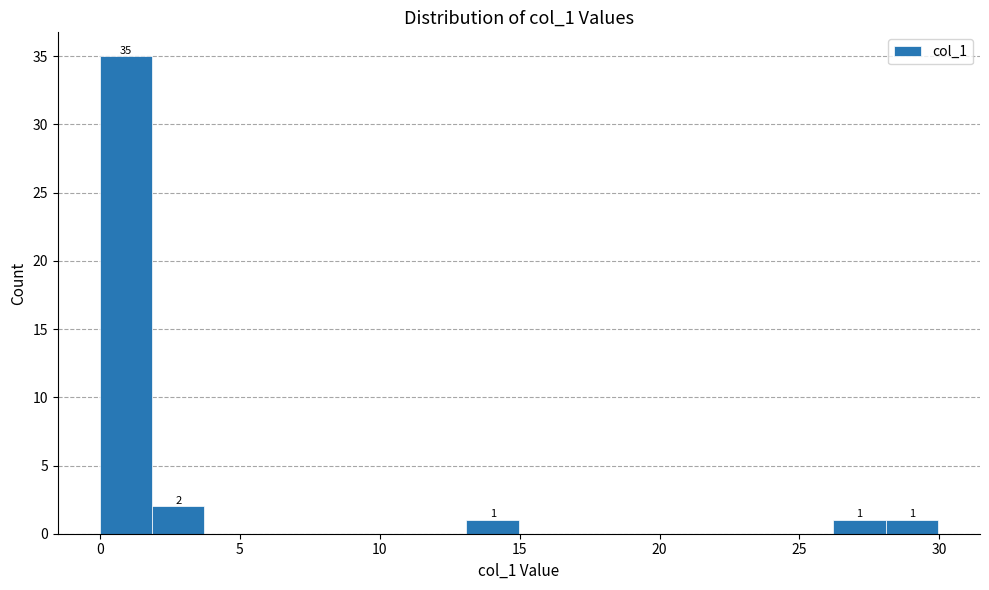

Read against the x-axis, roughly where is the centre of the tallest bar?

1.0